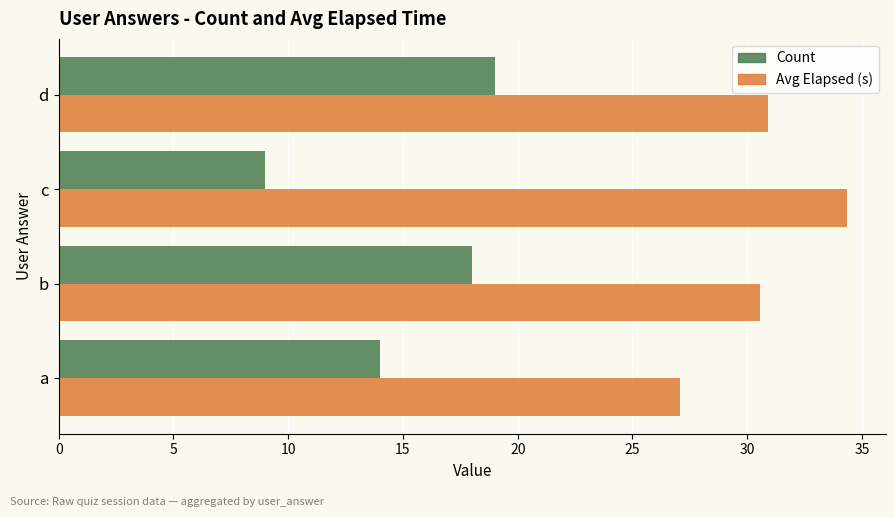

What is the difference between the Count values at c and a?

5.0